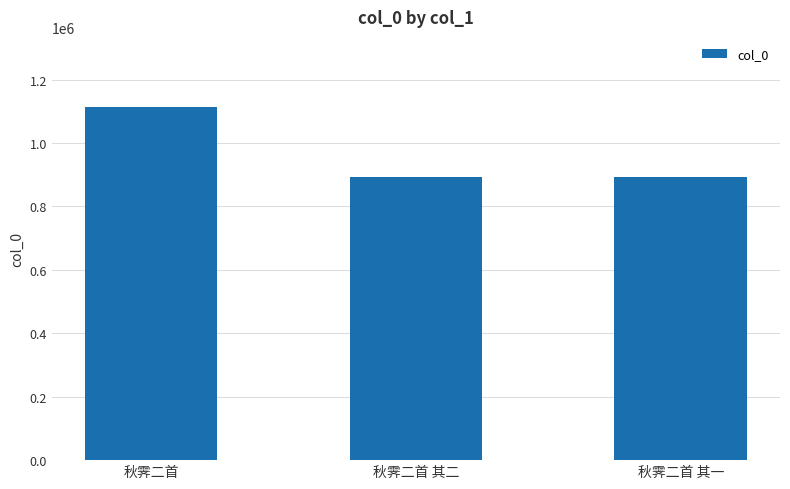

What is the label of the 1st bar from the right?

秋霁二首 其一